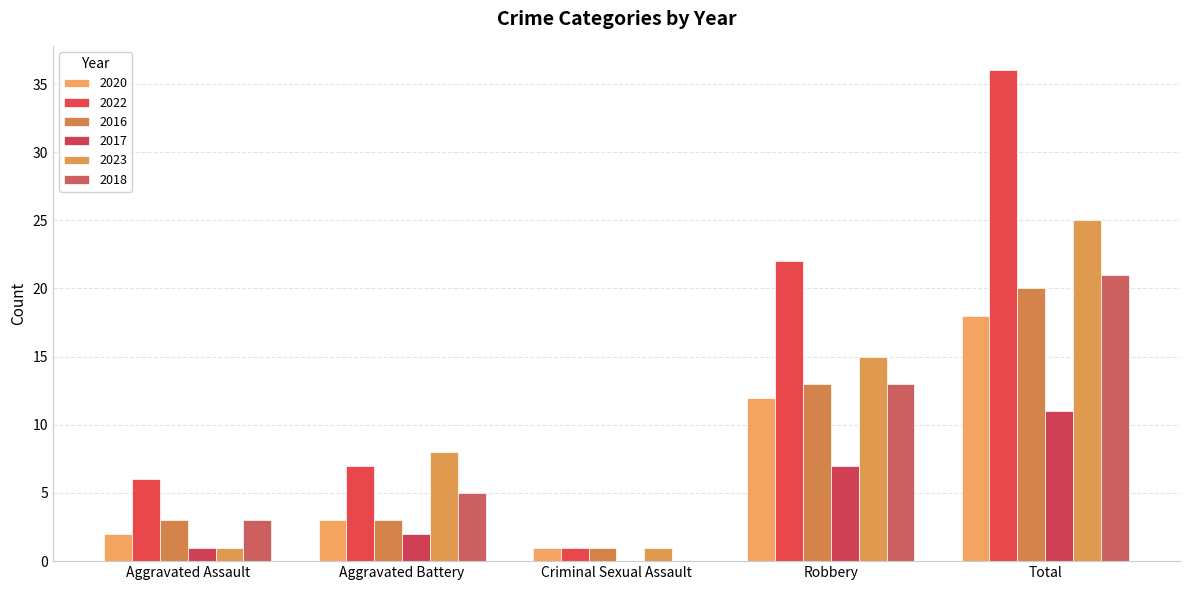

Does the chart contain stacked bars?

No